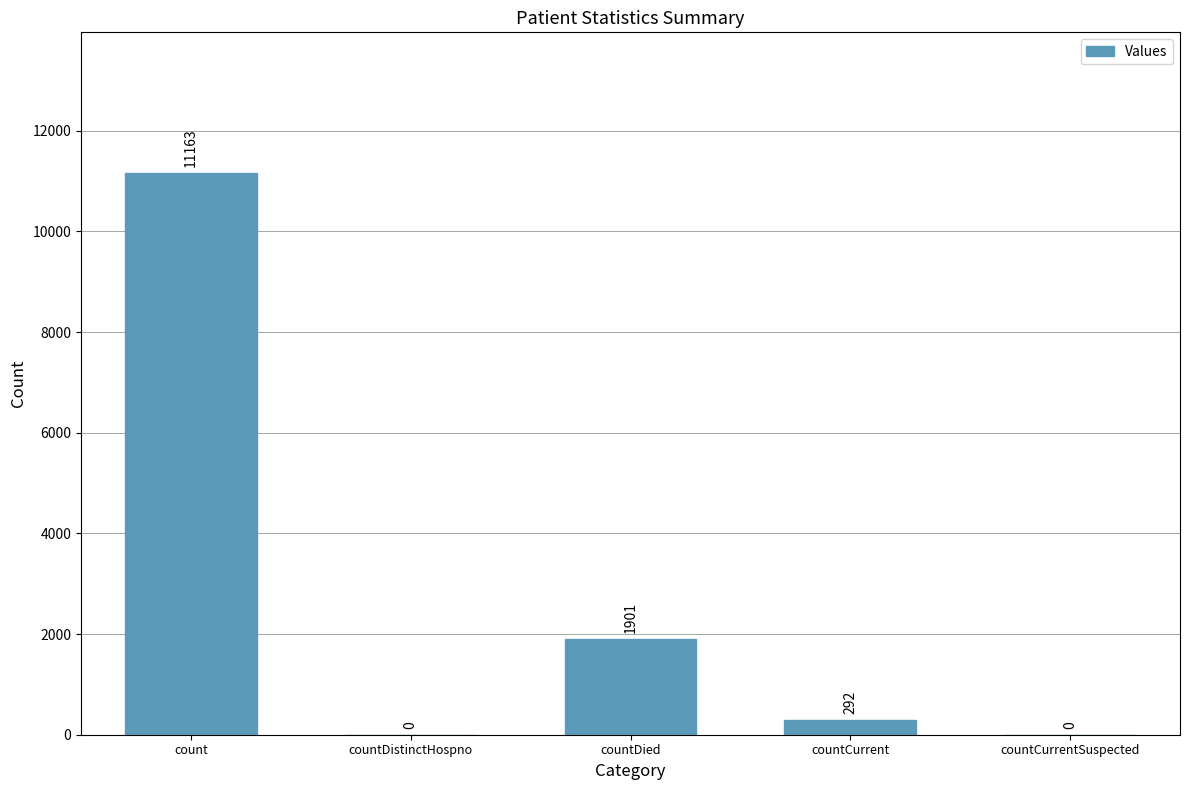

The chart shows a value of 1901 at countDied. True or false?

True